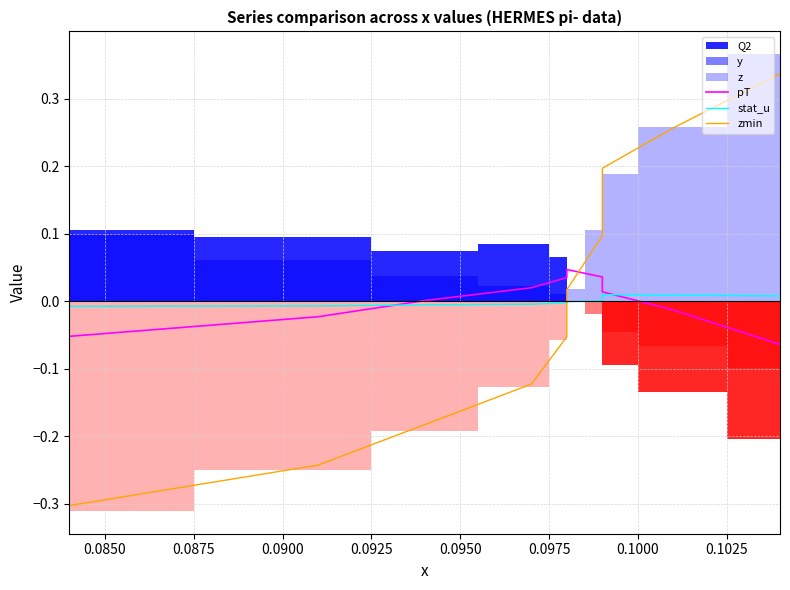

True or false: pT has more than 2 interior local peaks.

False